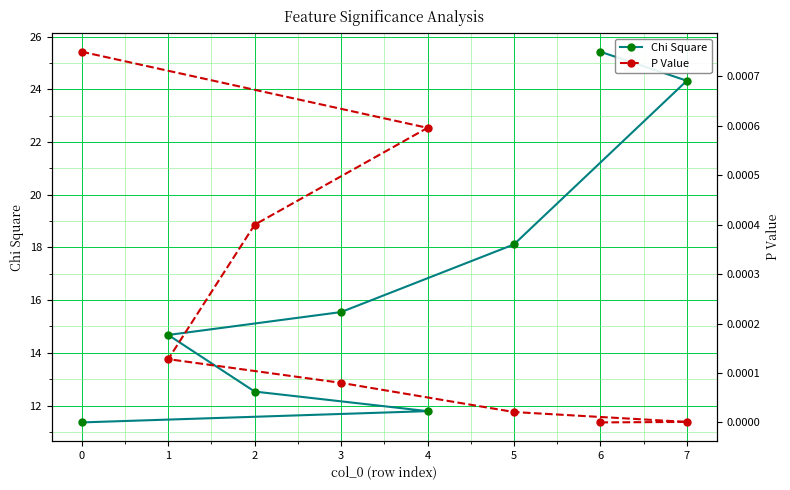

List the series in order of their peak value, lowest first.

P Value, Chi Square